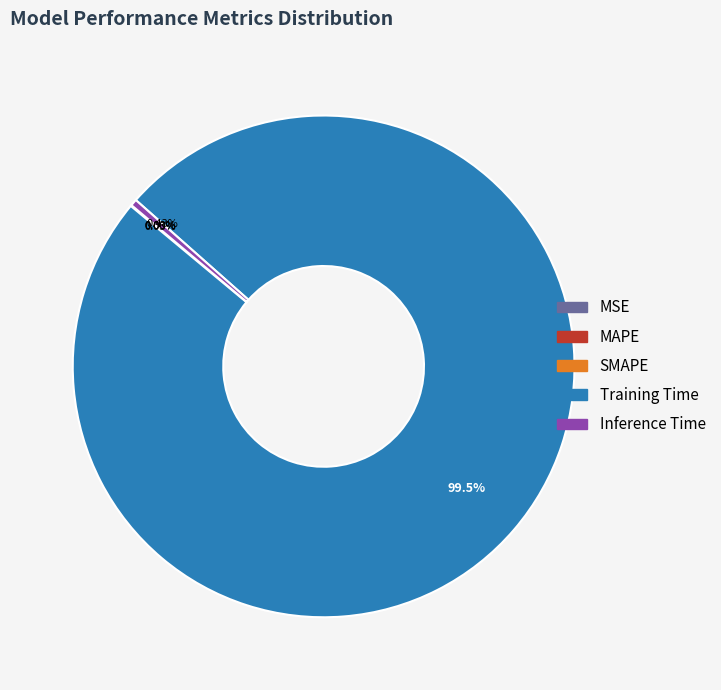

Which slice is the largest?

Training Time